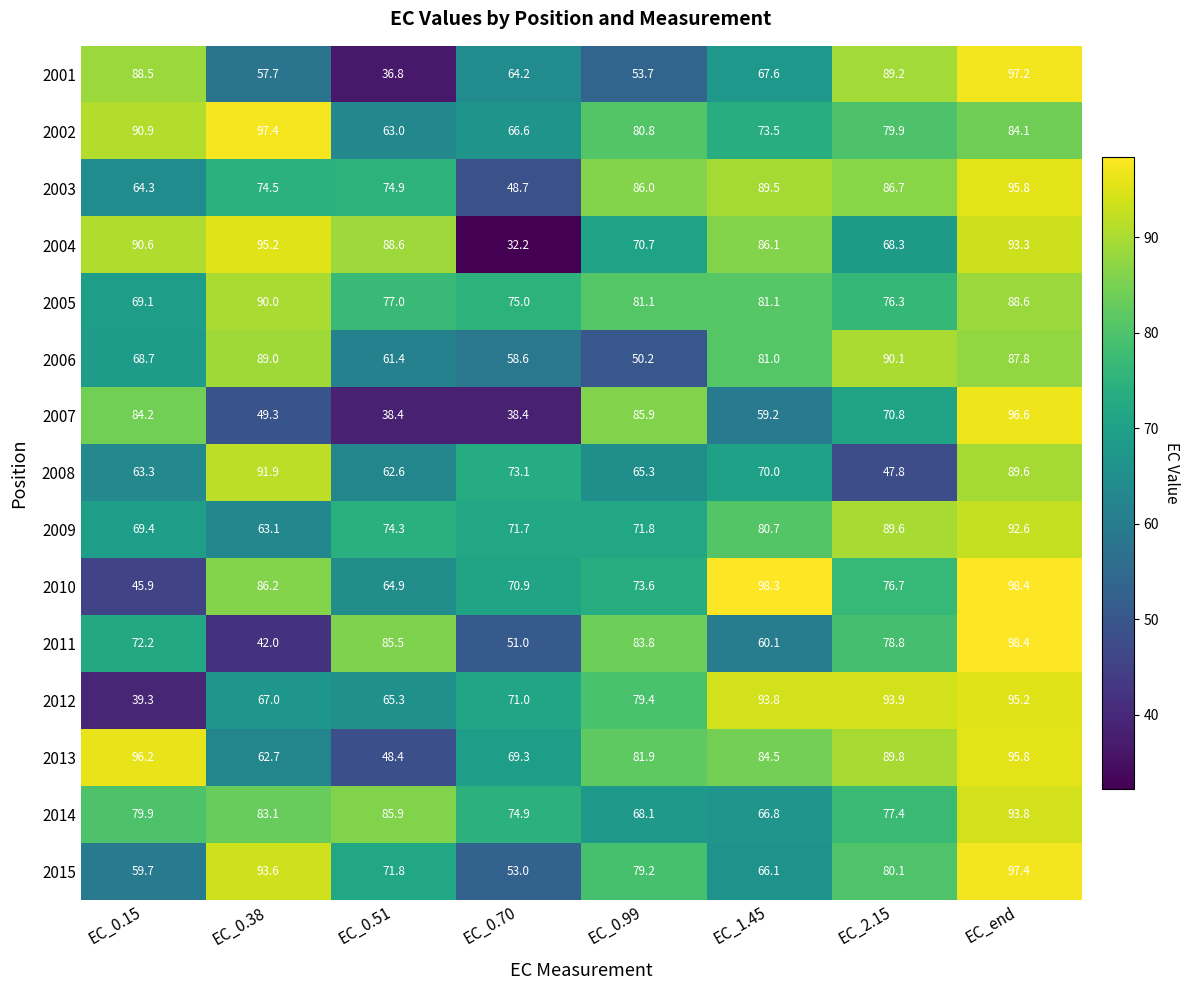

Which series has the widest spread of values?

2004